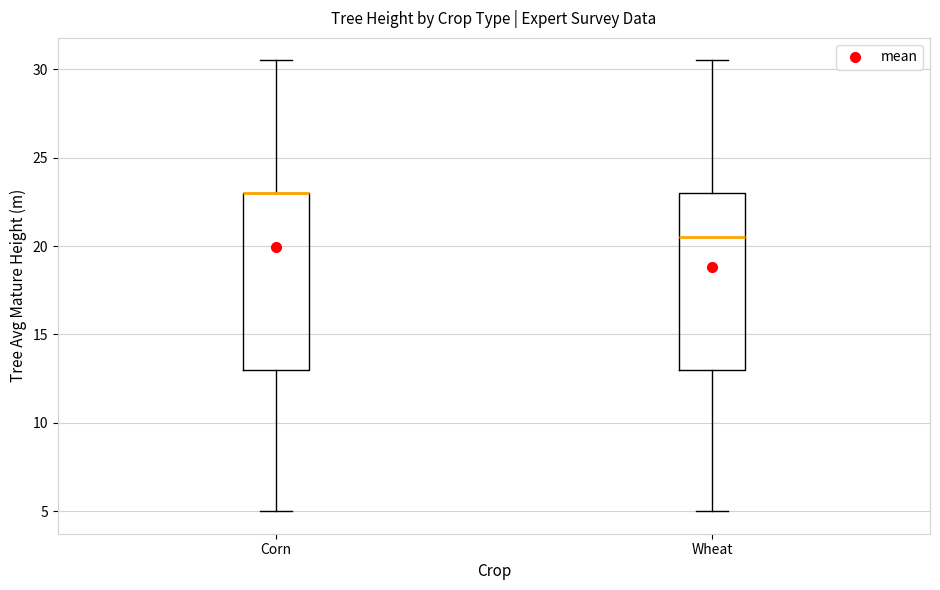

Reading left to right, transcribe this box plot: for each box, give where its median line is, the range the box spans, and where its two whiskers end, as read against the y-axis. The values are not printed on the chart, so give them approximately, as read against the axis.

Corn: median 23.0 (drawn on the box's upper edge), box 13.0 to 23.0, whiskers 5.0 to 30.5
Wheat: median 20.5, box 13.0 to 23.0, whiskers 5.0 to 30.5